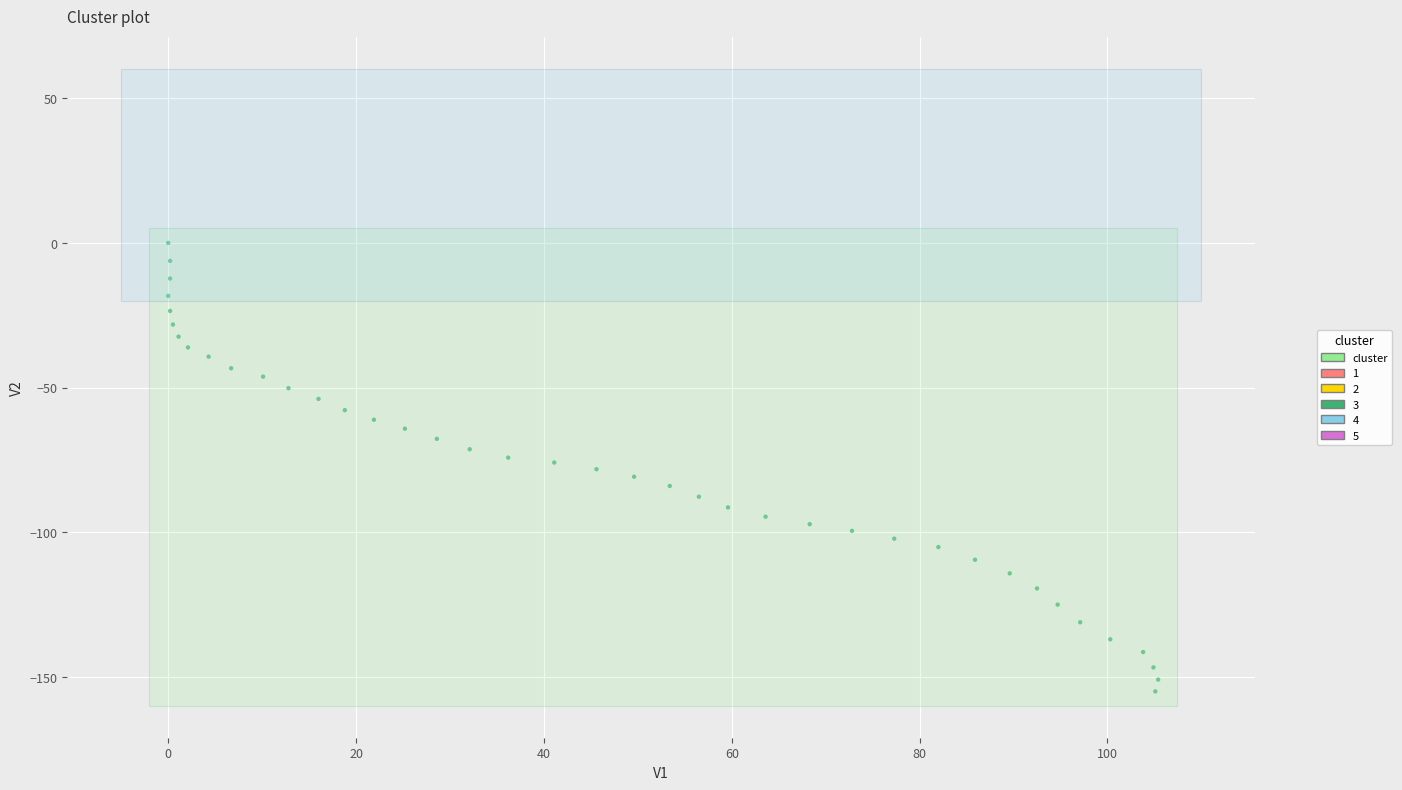

What is the range of X values (max minus min)?

105.4